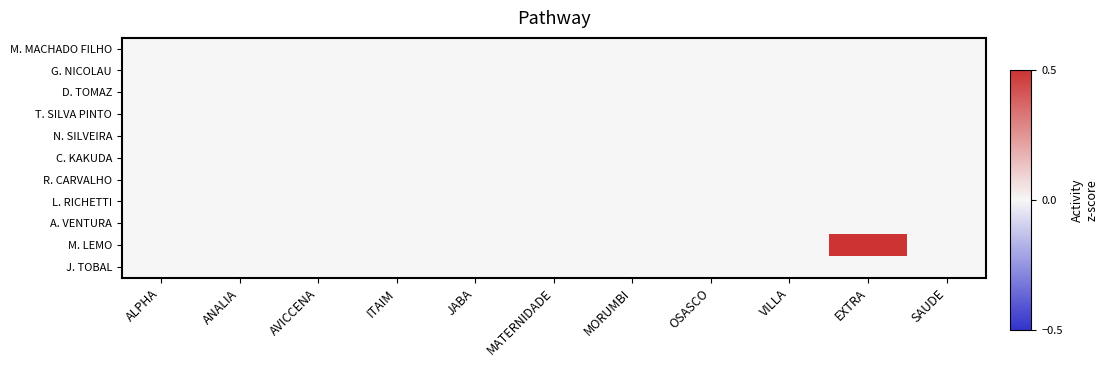

Which has a higher value, AVICCENA or MATERNIDADE?

AVICCENA